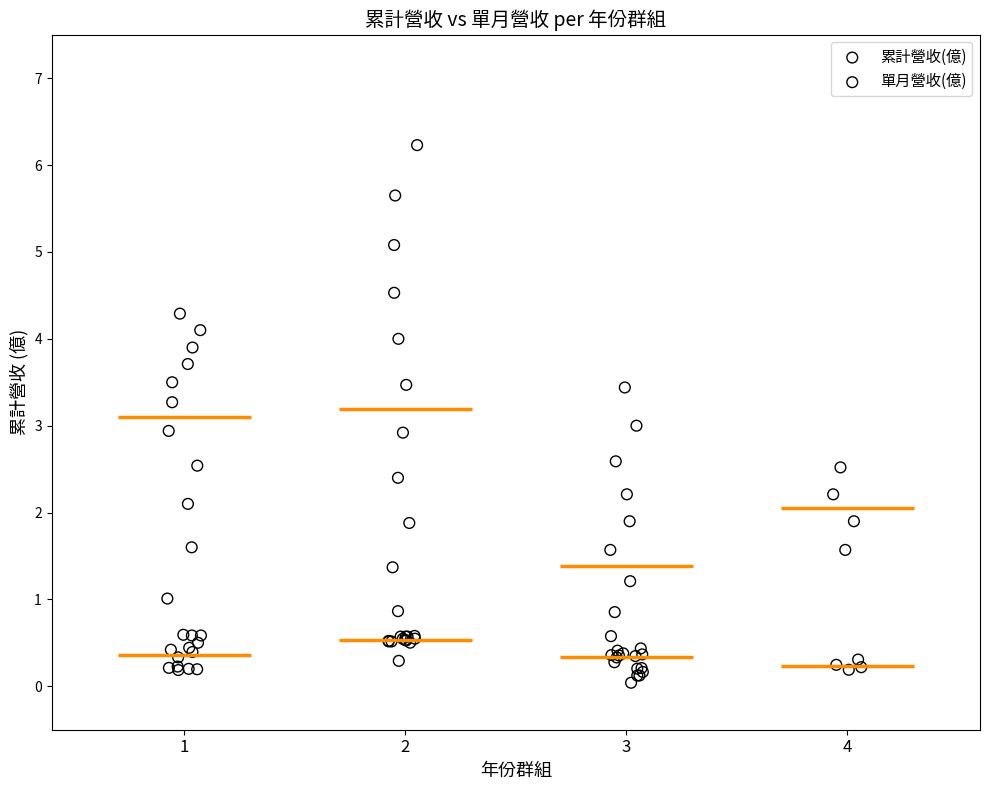

Which series contains the highest Y value?

累計營收(億)